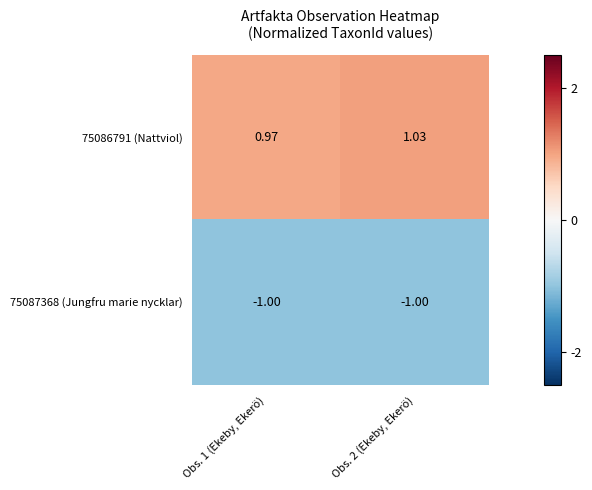

Is the value of 75087368 (Jungfru marie nycklar) at Obs. 1 (Ekeby, Ekerö) greater than the value of 75086791 (Nattviol) at Obs. 1 (Ekeby, Ekerö)?

No